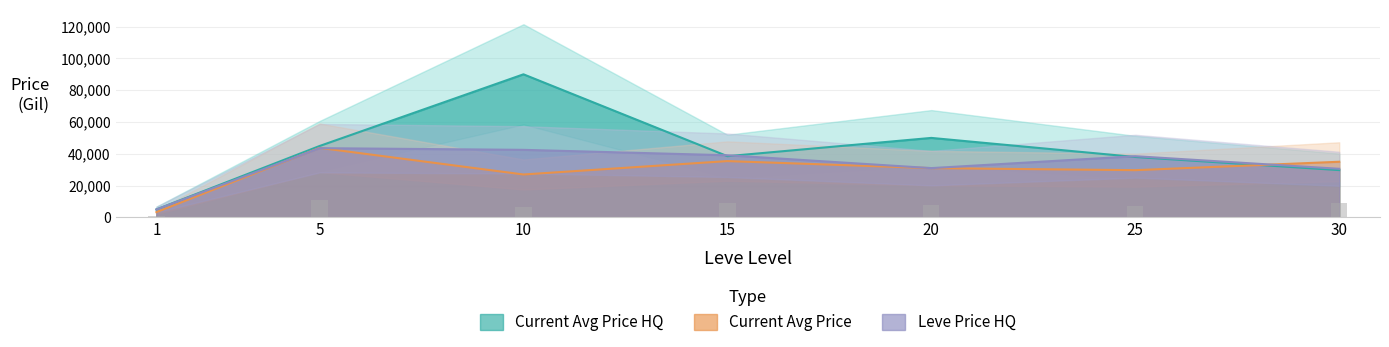

Which category has the lowest value across all series?

1